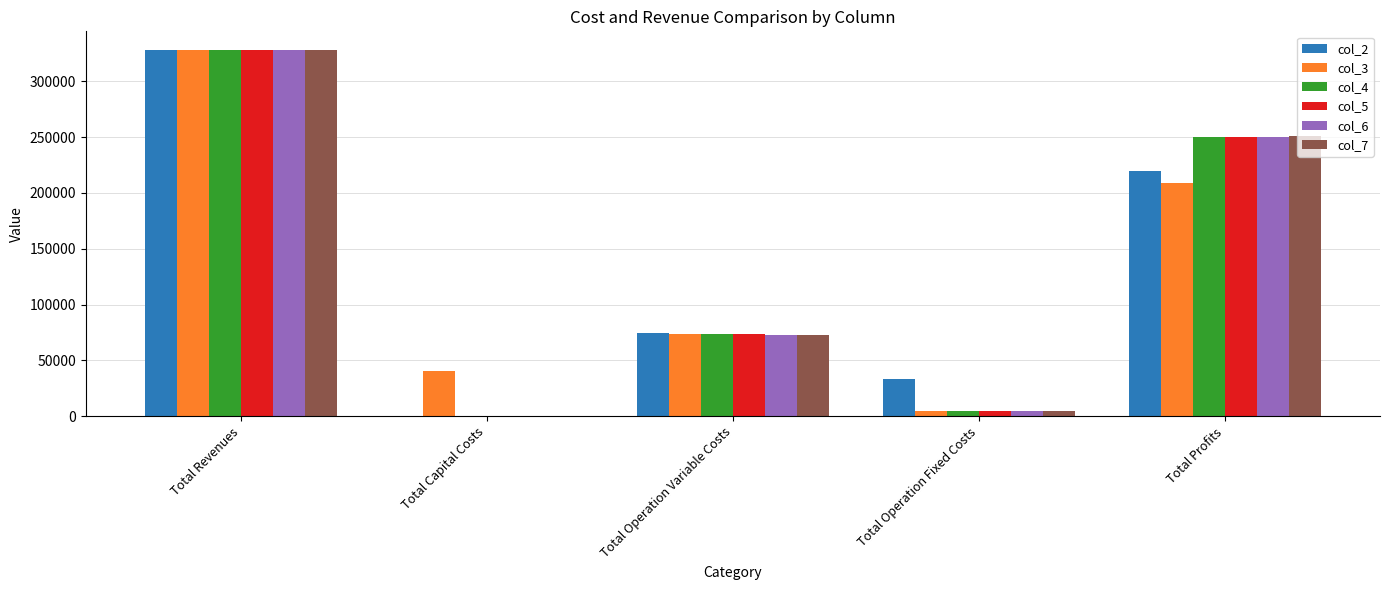

What is the maximum value for col_3?

327734.5